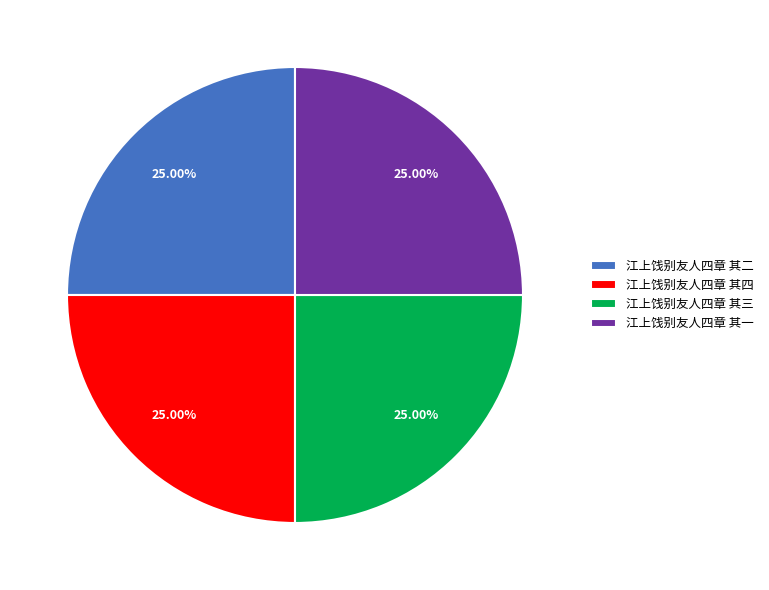

True or false: 江上饯别友人四章 其四 accounts for 25% of the total.

True